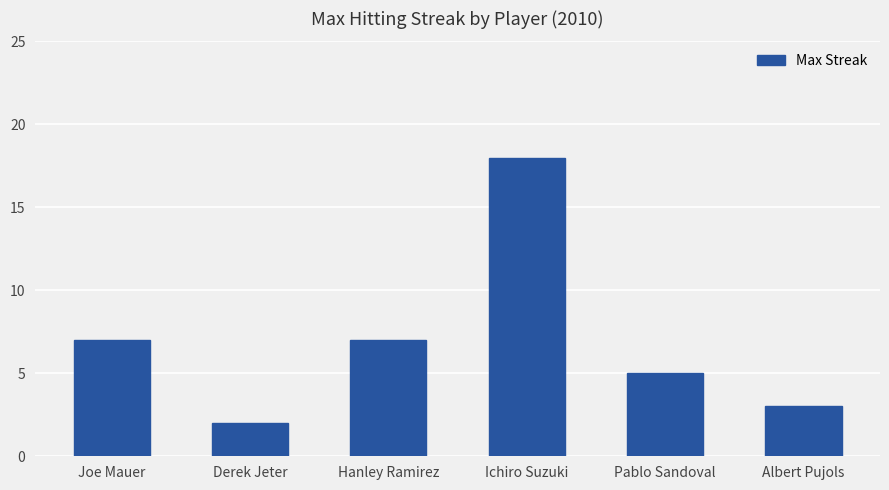

What is the difference between the values at Ichiro Suzuki and Hanley Ramirez?

11